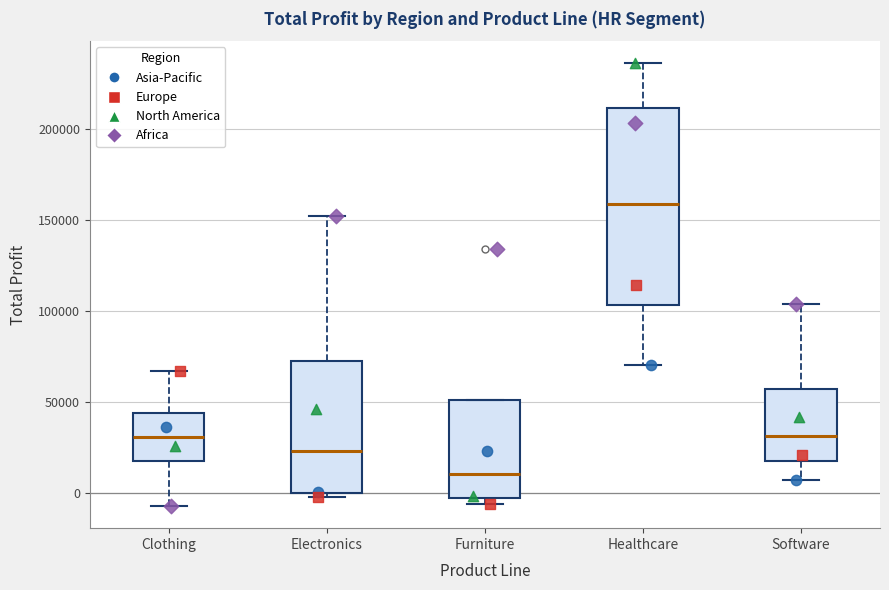

Which box has the lowest median line?

Furniture